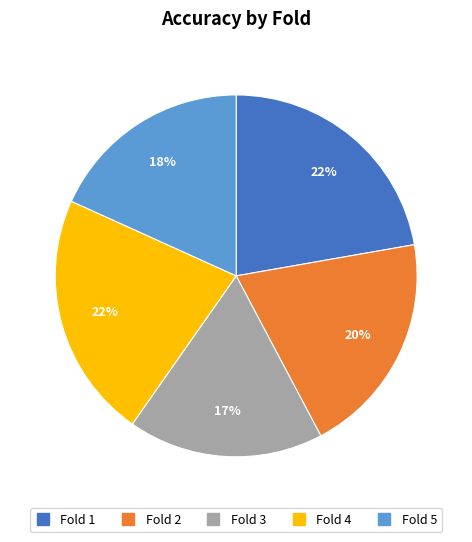

To the nearest percent, what is the average slice percentage?

20%